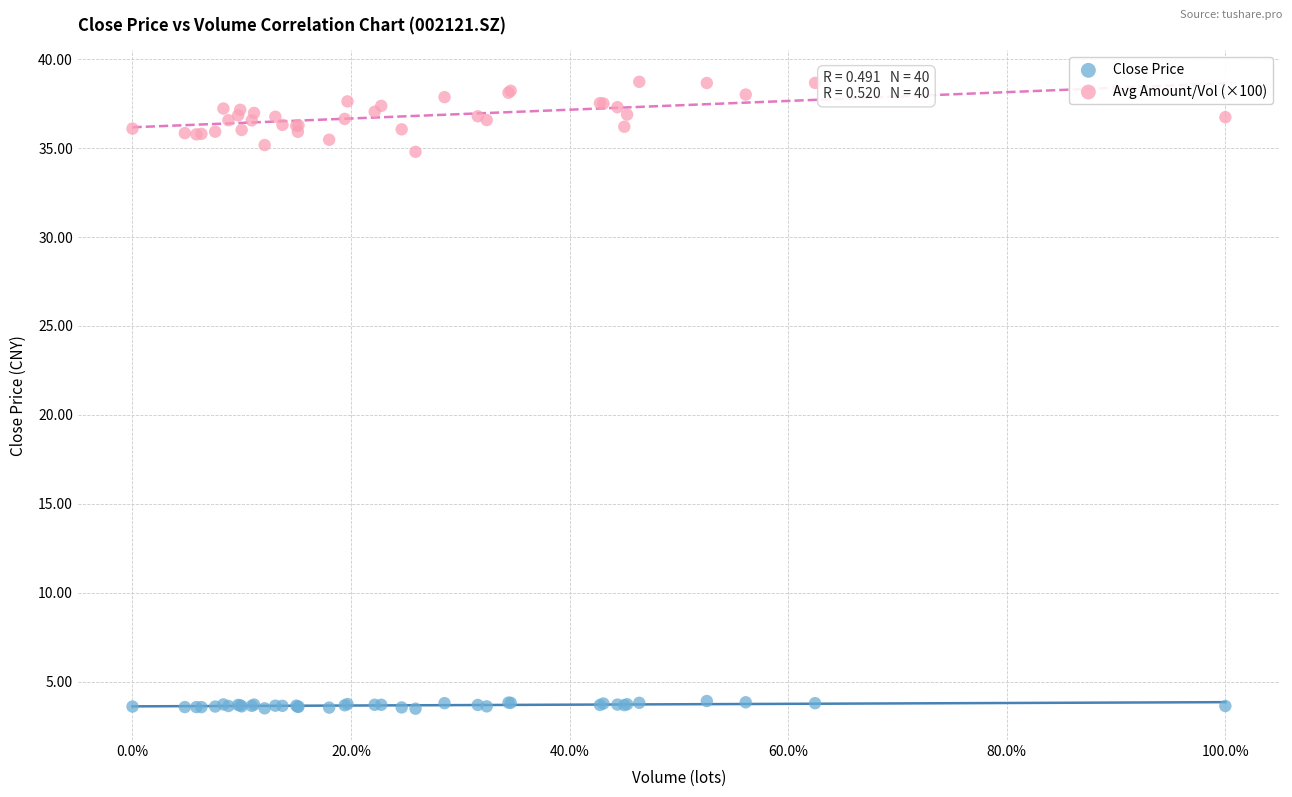

Which series has the largest Y range (max minus min)?

Avg Amount/Vol (×100)